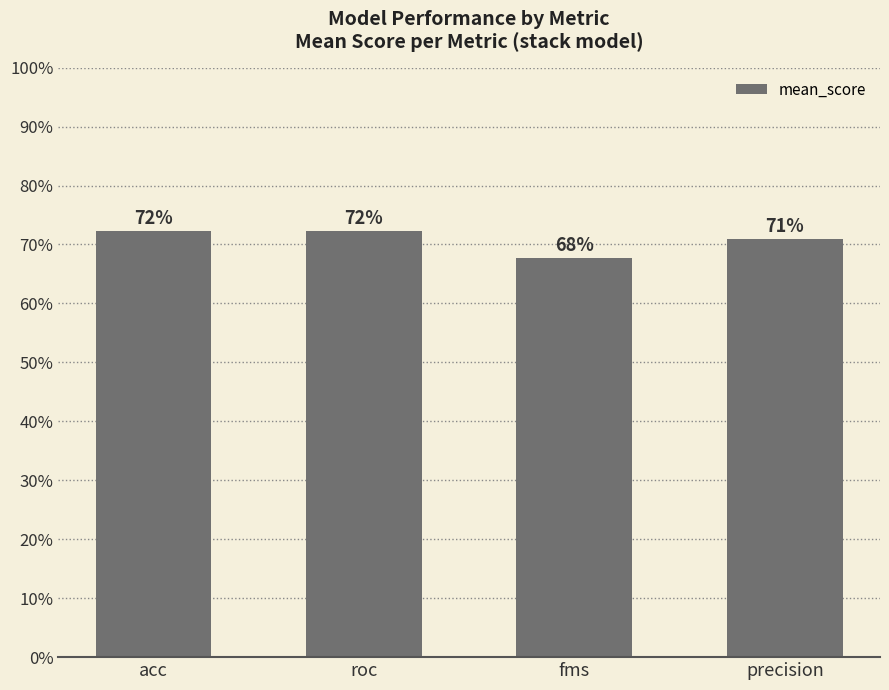

Are the bars horizontal?

No